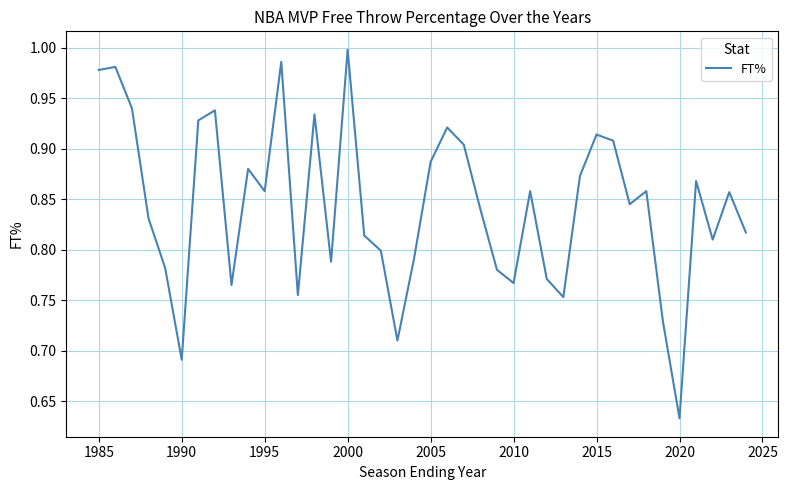

What is the difference between the maximum and minimum values?

0.4